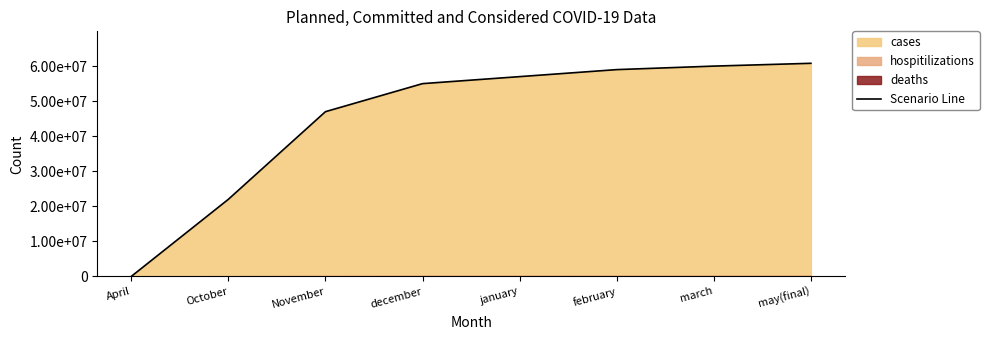

Which label corresponds to the smallest value in the chart?

April